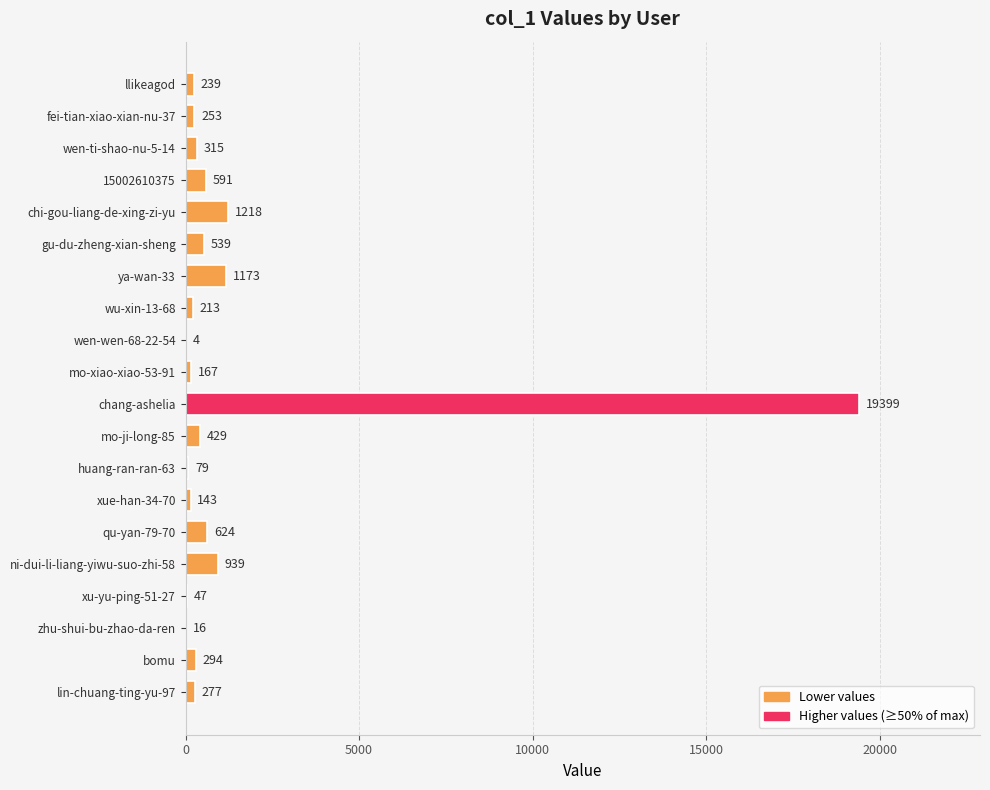

What is the average value?

1348